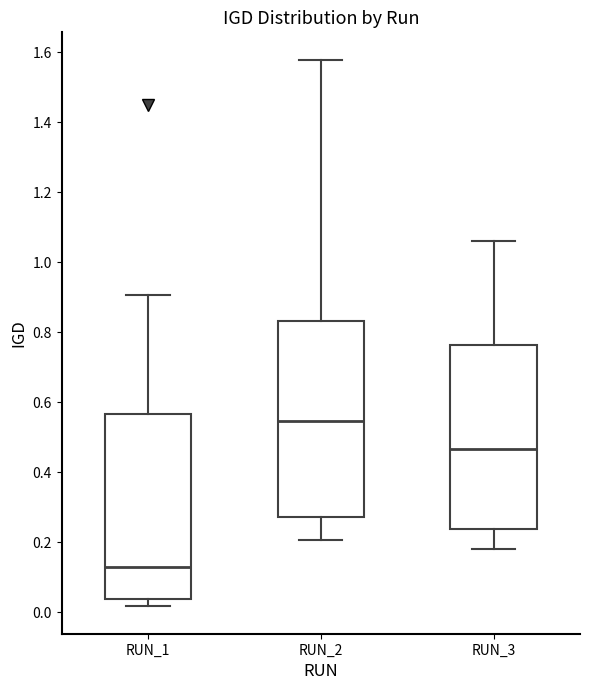

Reading left to right, transcribe this box plot: for each box, give where its median line is, the range the box spans, and where its two whiskers end, as read against the y-axis. The values are not printed on the chart, so give them approximately, as read against the axis.

RUN_1: median 0.12, box 0.04 to 0.56, whiskers 0.02 to 0.90
RUN_2: median 0.54, box 0.28 to 0.84, whiskers 0.20 to 1.58
RUN_3: median 0.46, box 0.24 to 0.76, whiskers 0.18 to 1.06